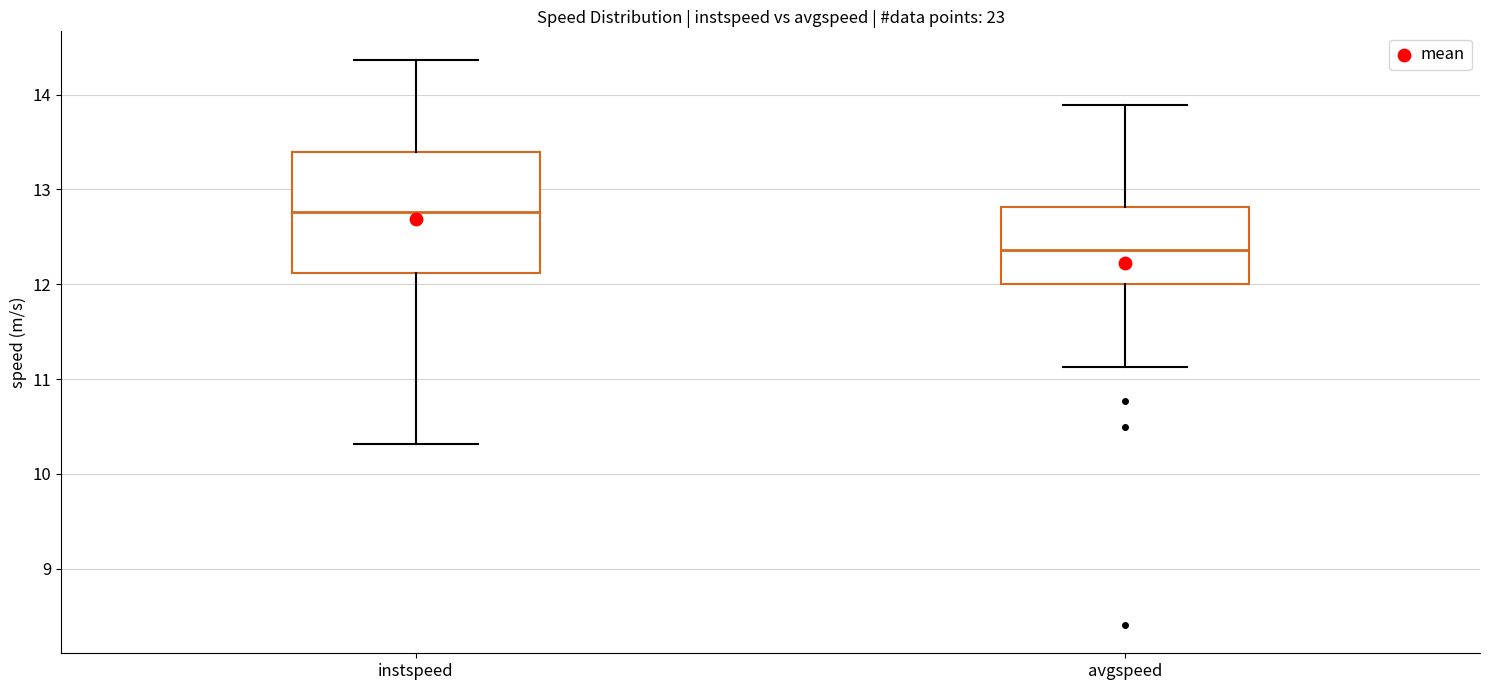

Reading left to right, read every box against the y-axis: the position of its median line, the range the box covers, and the ends of its whiskers. The values are not printed on the chart, so give them approximately, as read against the axis.

instspeed: median 12.8, box 12.1 to 13.4, whiskers 10.3 to 14.4
avgspeed: median 12.4, box 12.0 to 12.8, whiskers 11.1 to 13.9